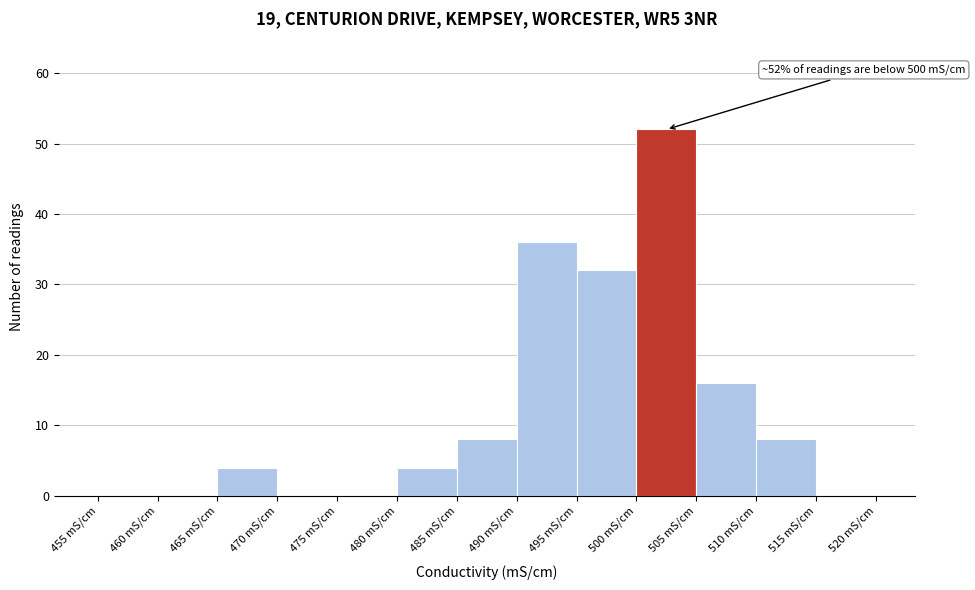

Which range on the x-axis has the tallest bar?

500 to 505